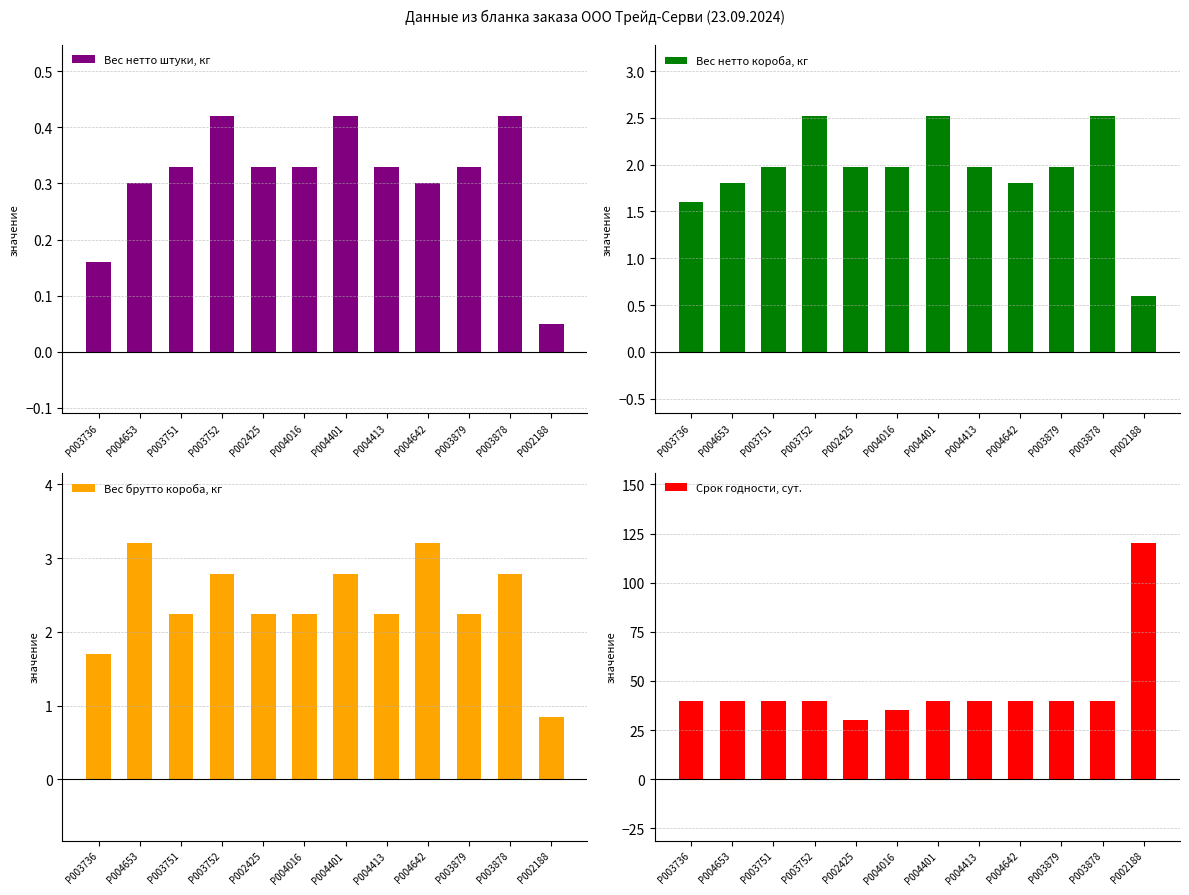

Between P004653 and P002425, which is larger?

P002425